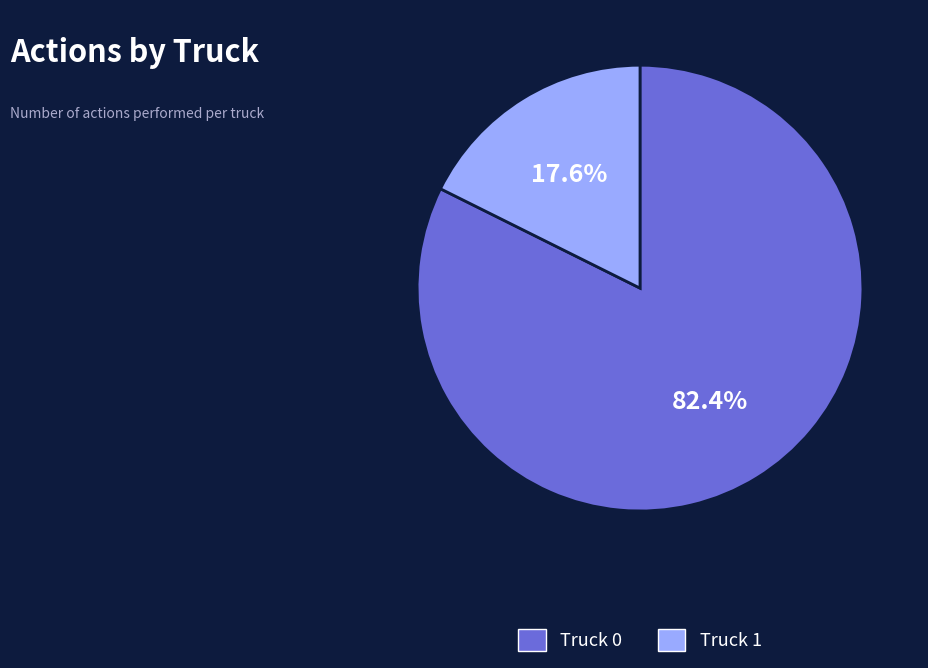

Which slice is the smallest?

Truck 1